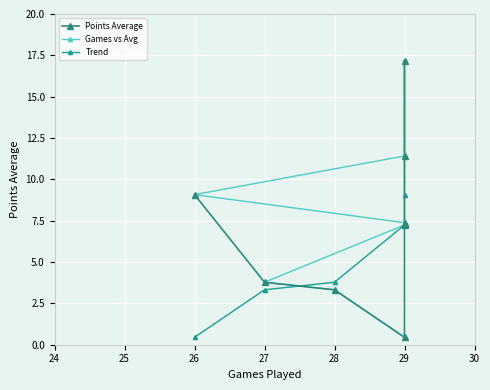

What position from the left is 28?

5